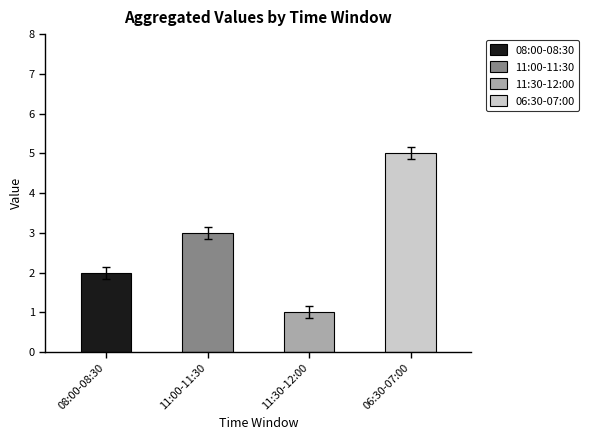

Rank the categories by value_0 value from highest to lowest.

06:30-07:00, 11:00-11:30, 08:00-08:30, 11:30-12:00